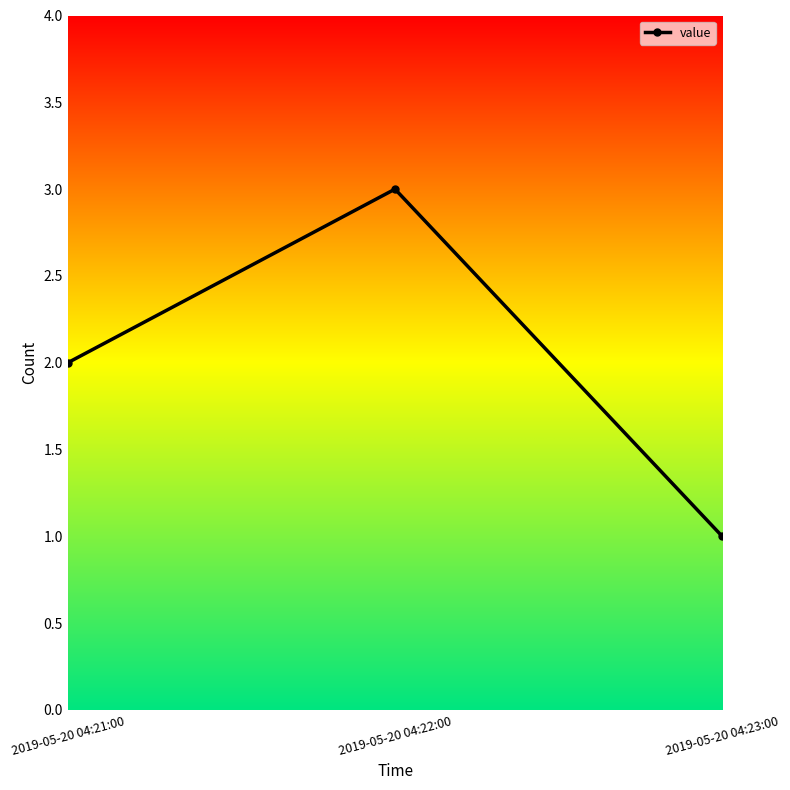

List the labels in order of value, largest first.

2019-05-20 04:22:00, 2019-05-20 04:21:00, 2019-05-20 04:23:00